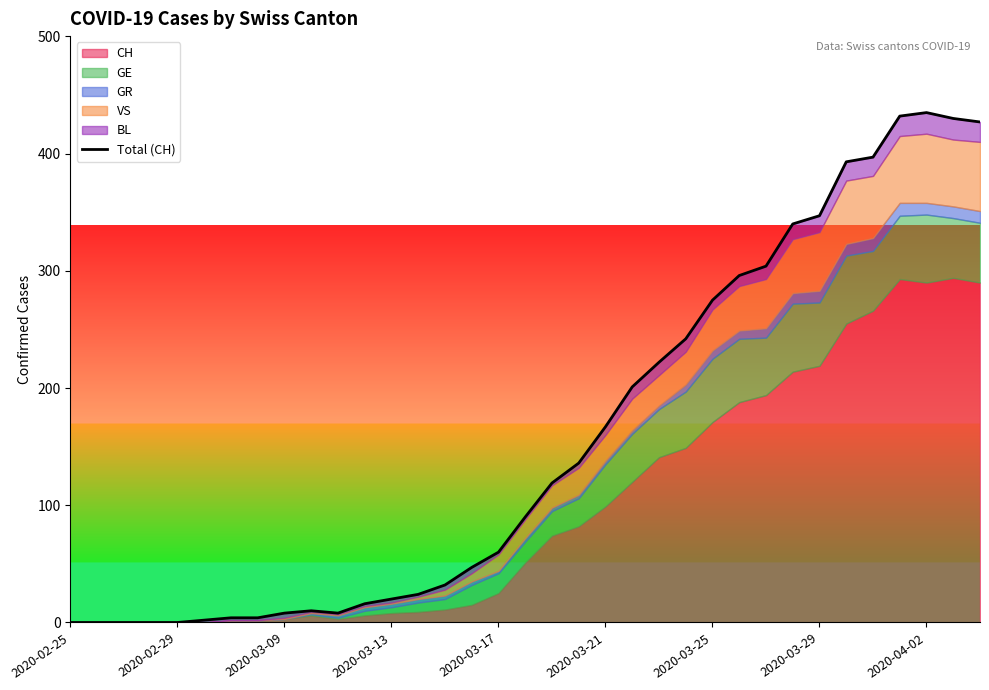

What is the change in value from 22 to 31?

+210